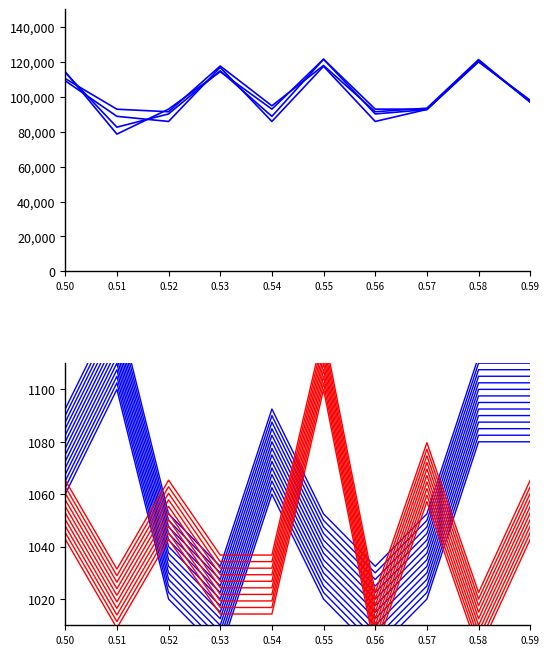

True or false: g_mean and train_time intersect in this chart.

False